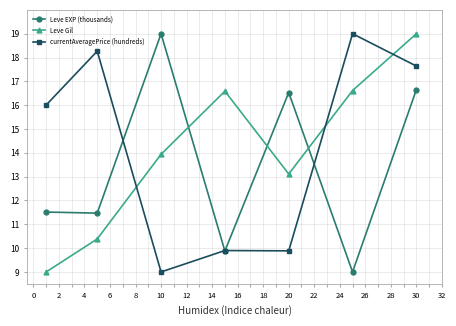

What is the smallest value displayed?

9.0